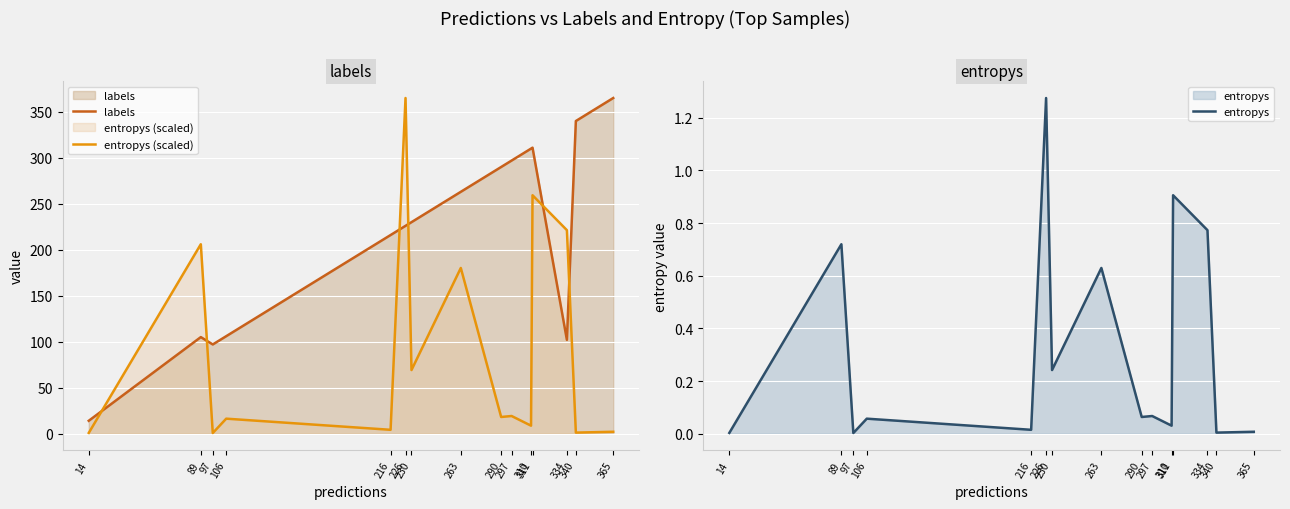

List the series in order of their peak value, highest first.

labels, entropys (scaled), entropys